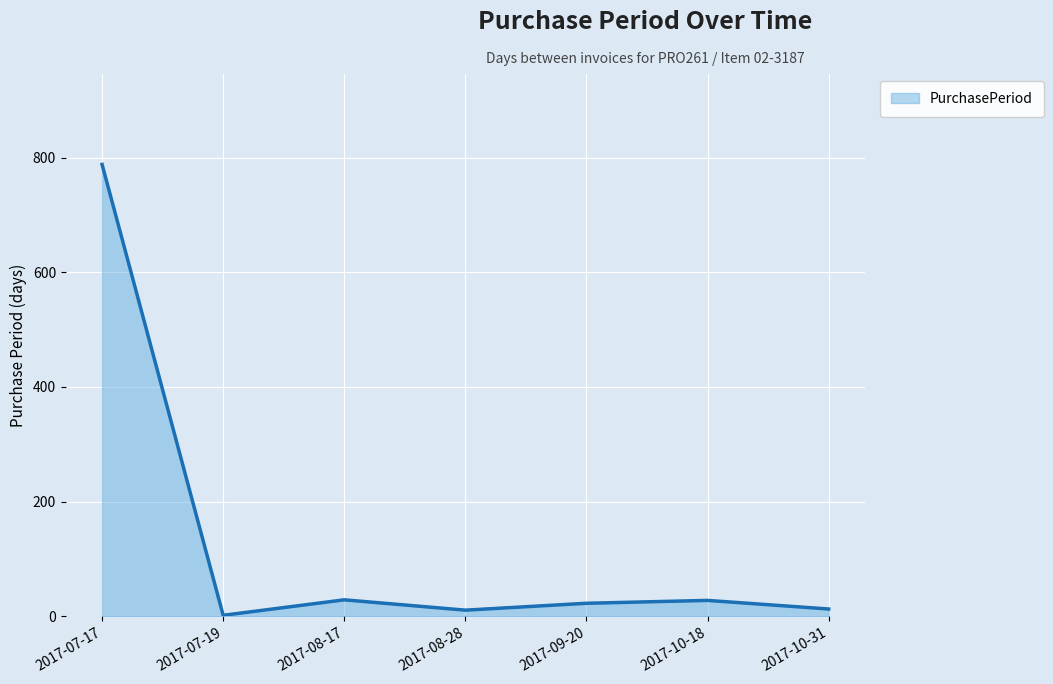

How many categories are shown in the chart?

7